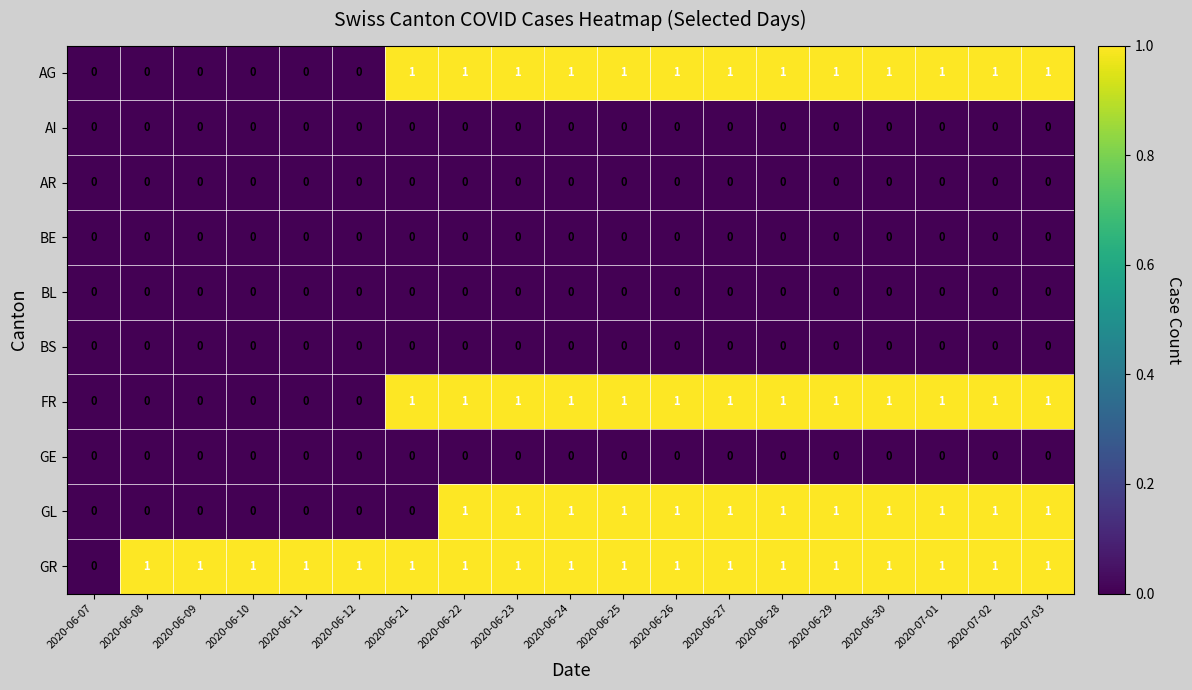

What is the sum of all AG values?

13